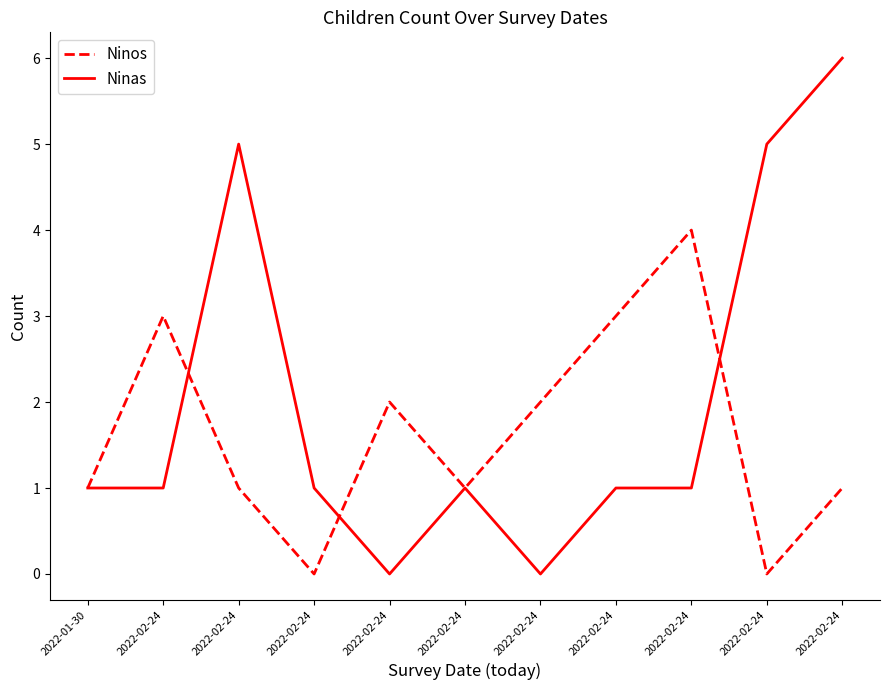

Which series has the largest total across all categories?

Ninas